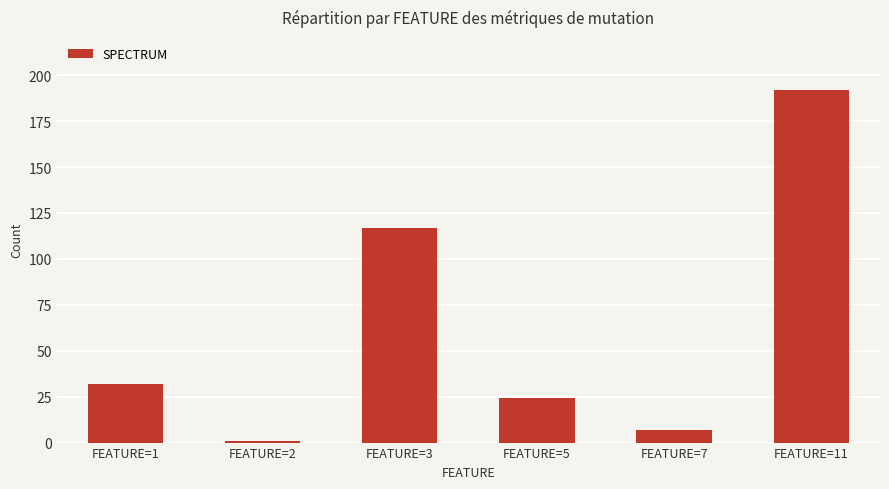

At which label is the value closest to 96?

FEATURE=3